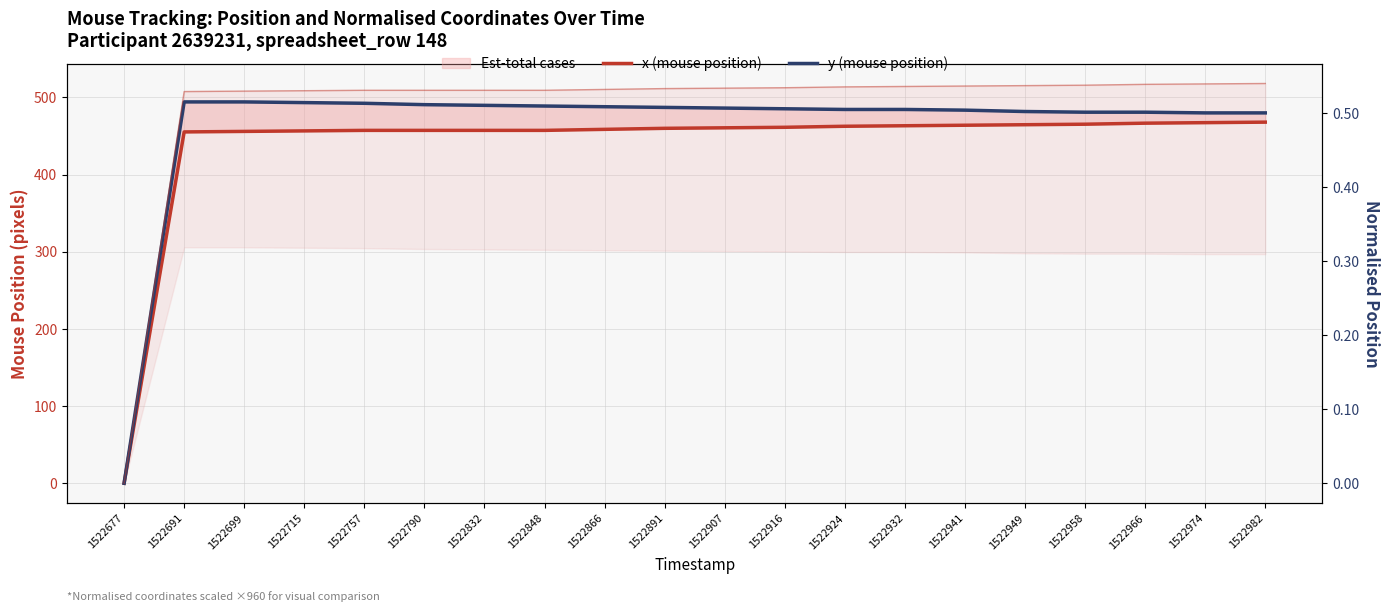

At which category does the chart reach its peak across all series?

1522691